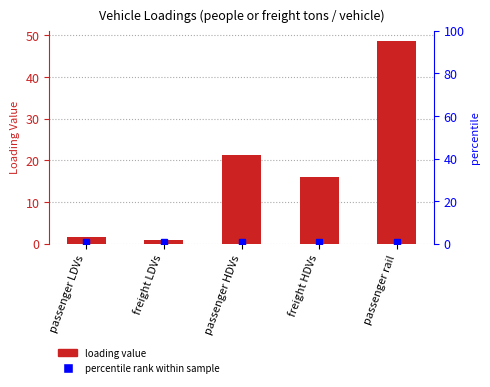

Is it true that the value at passenger rail is 48.7?

True